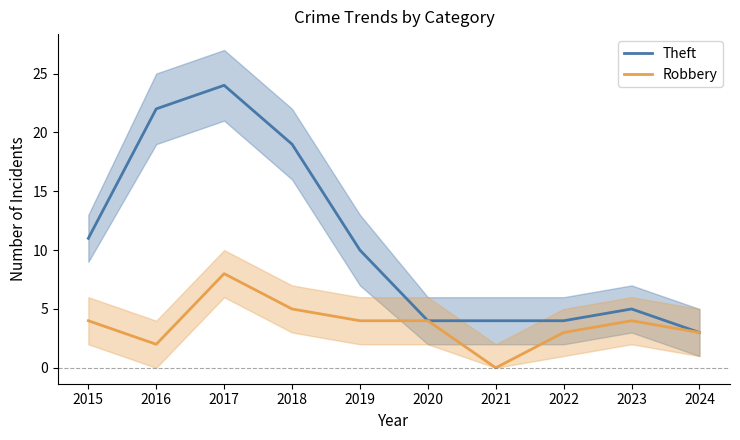

True or false: Theft has more than 1 interior local peaks.

True